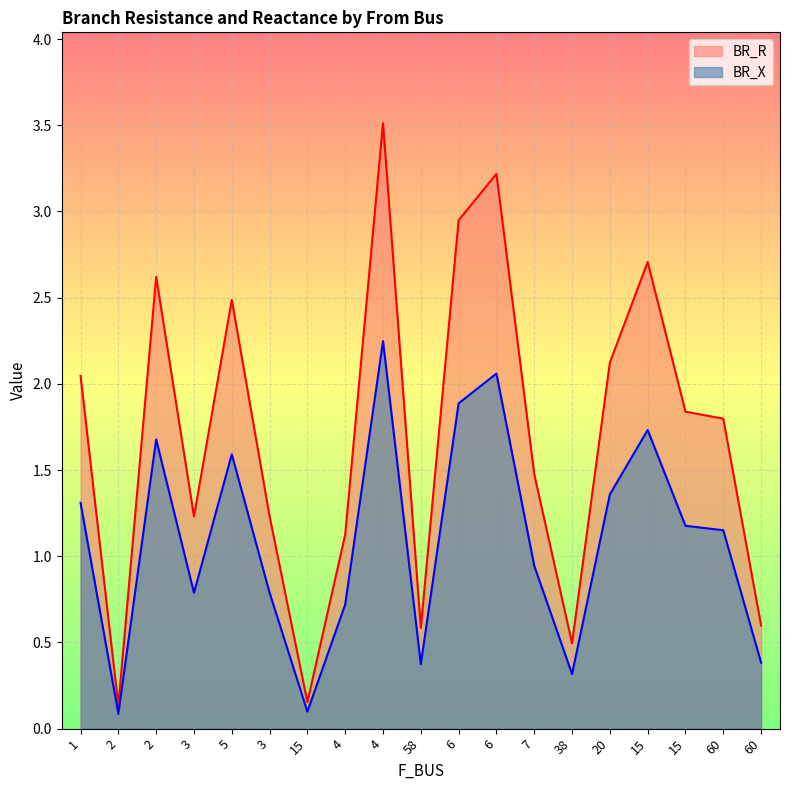

True or false: BR_R and BR_X cross at least once.

False